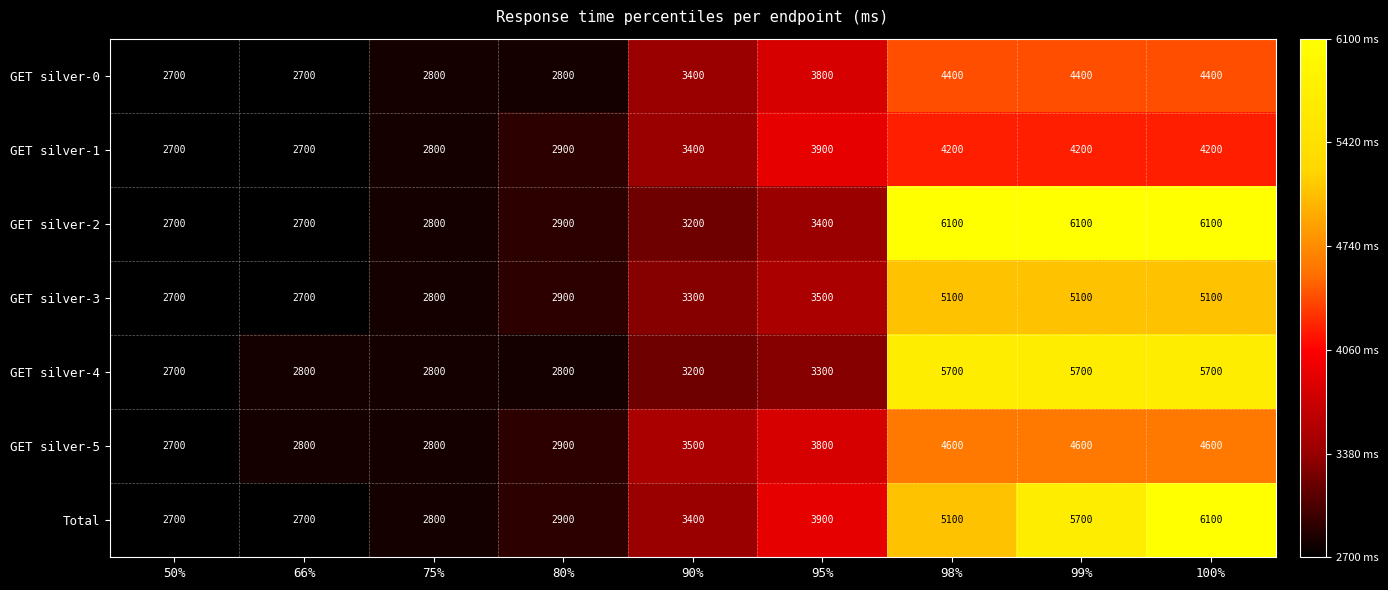

What is the minimum value for GET silver-0?

2700